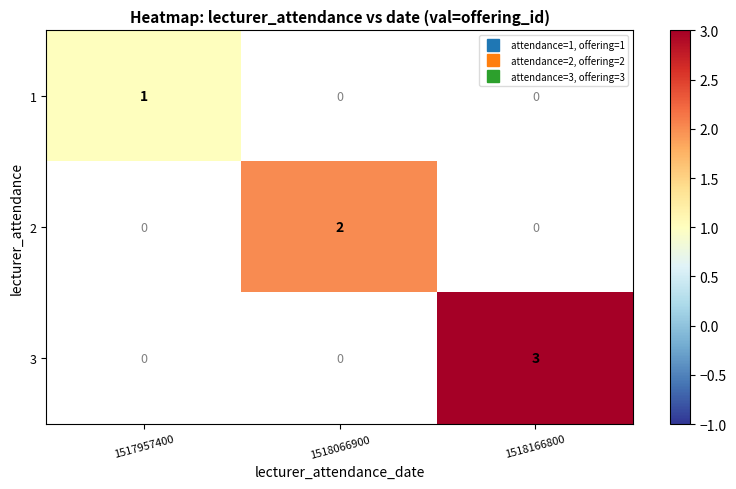

List the series in order of their peak value, lowest first.

1, 2, 3